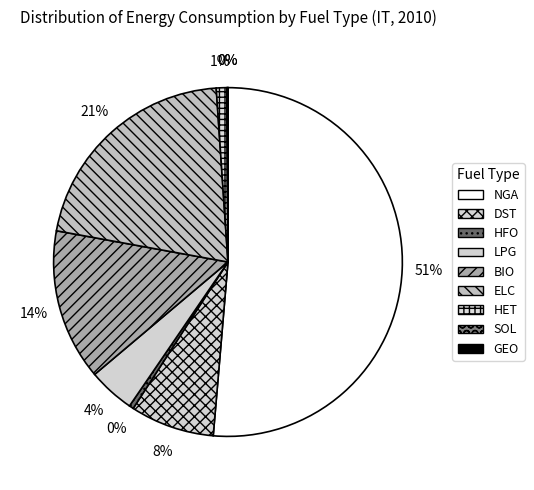

Is there any slice that represents more than half of the pie?

Yes